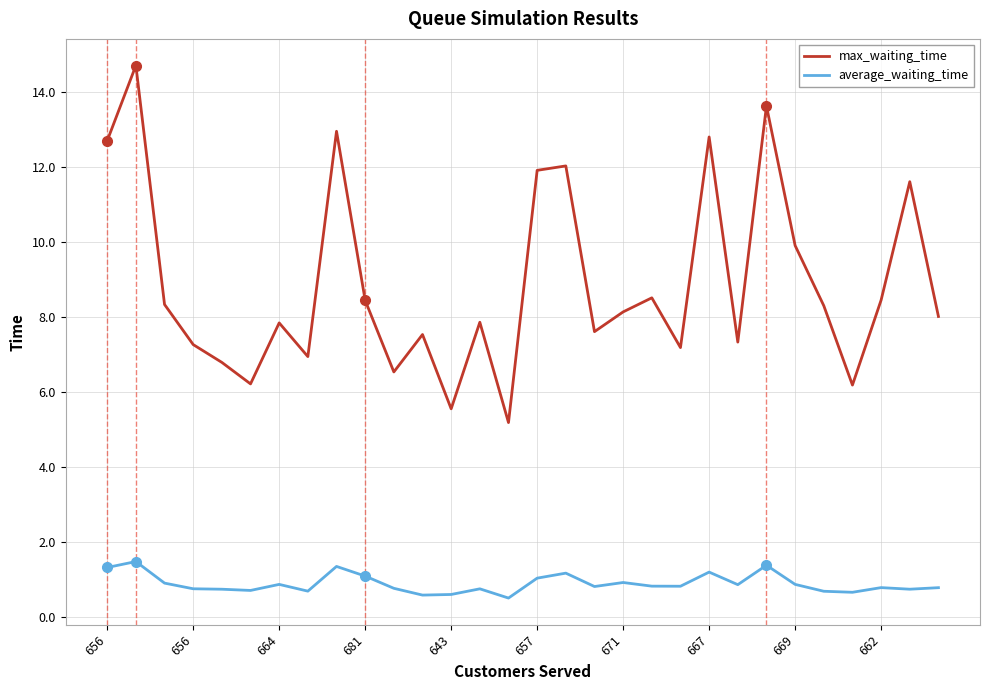

Which series has the widest spread of values?

max_waiting_time